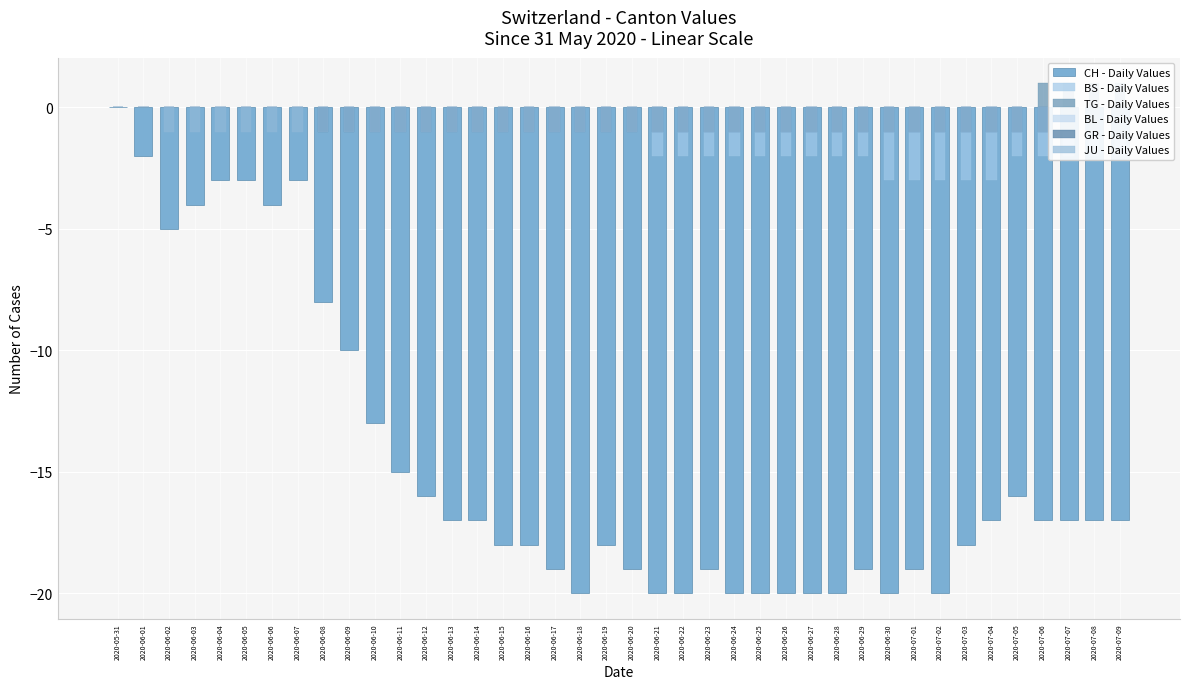

Which category has the lowest value in the BS - Daily Values series?

2020-06-30